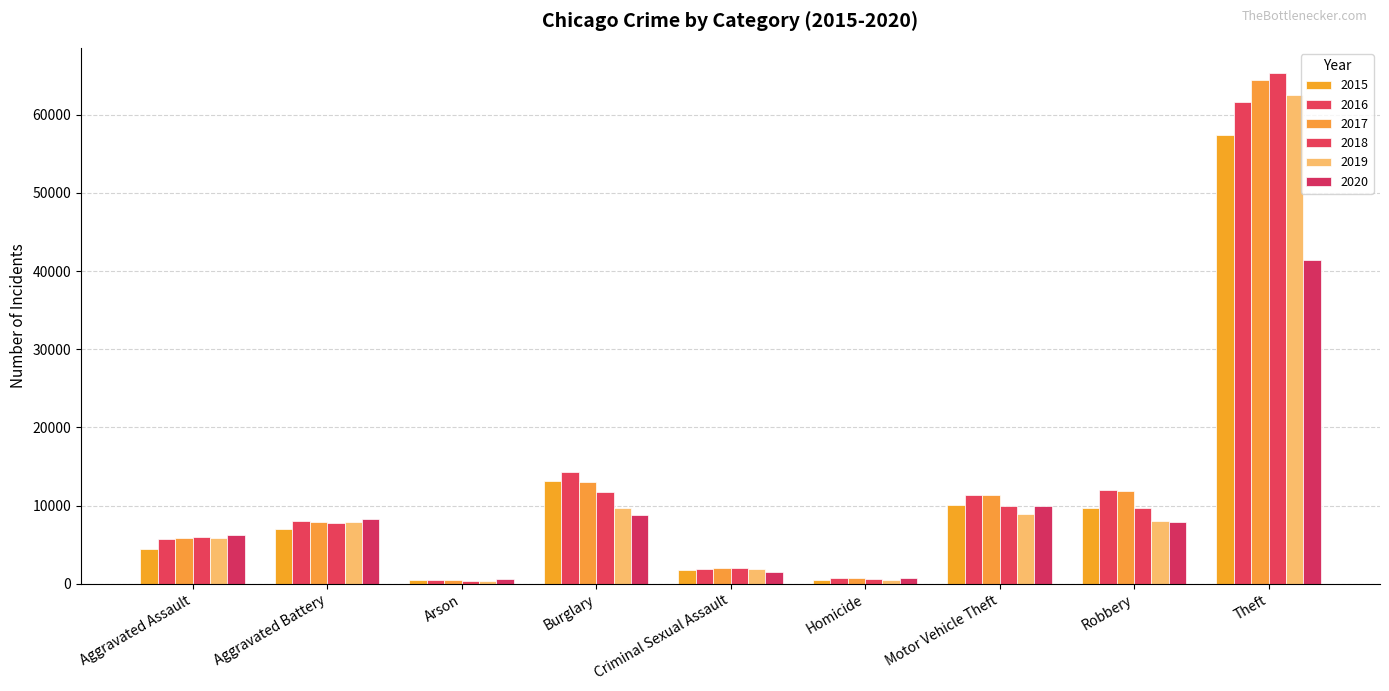

What is the label of the 9th bar from the left?

Theft